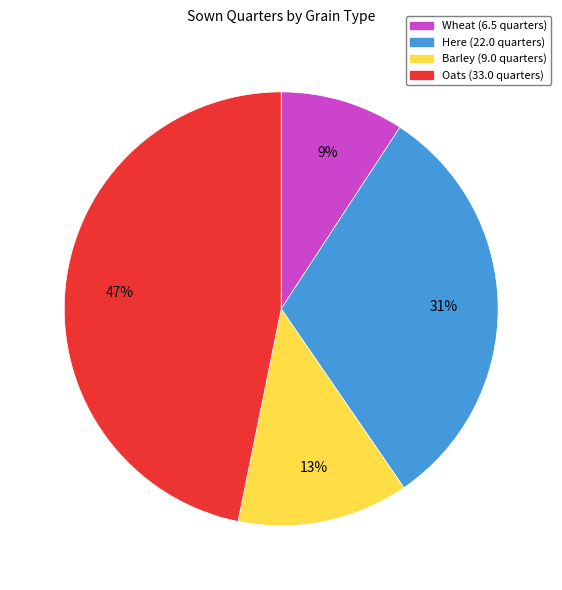

Does any single category account for the majority?

No